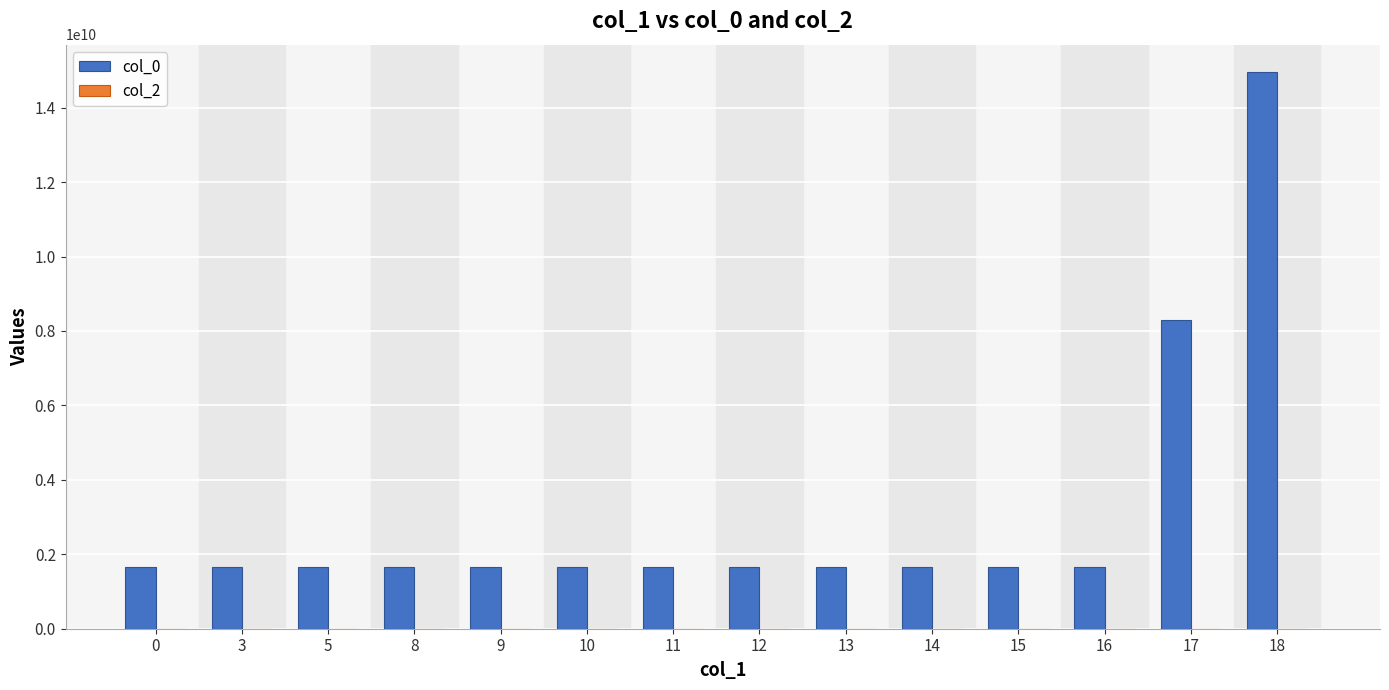

Which series has the largest total across all categories?

col_0